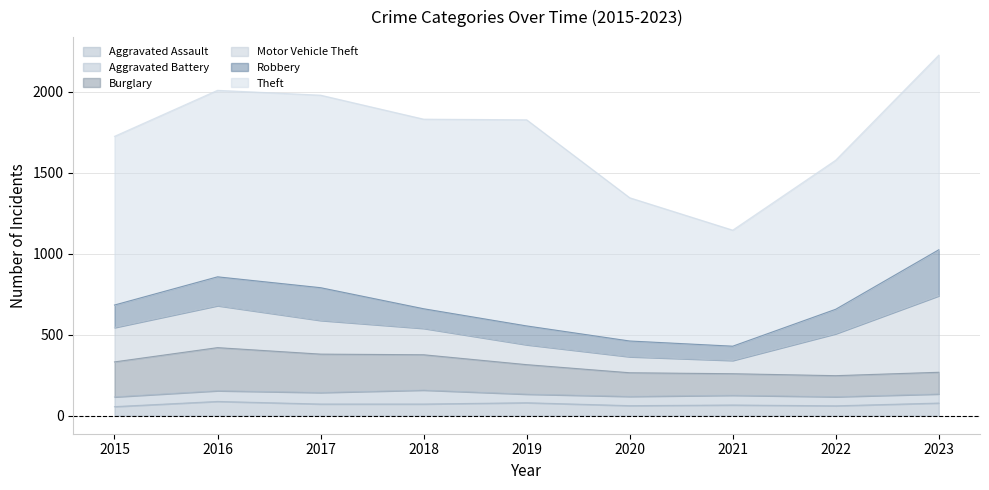

Rank the categories by Aggravated Assault value from highest to lowest.

2016, 2019, 2023, 2017, 2018, 2021, 2020, 2022, 2015